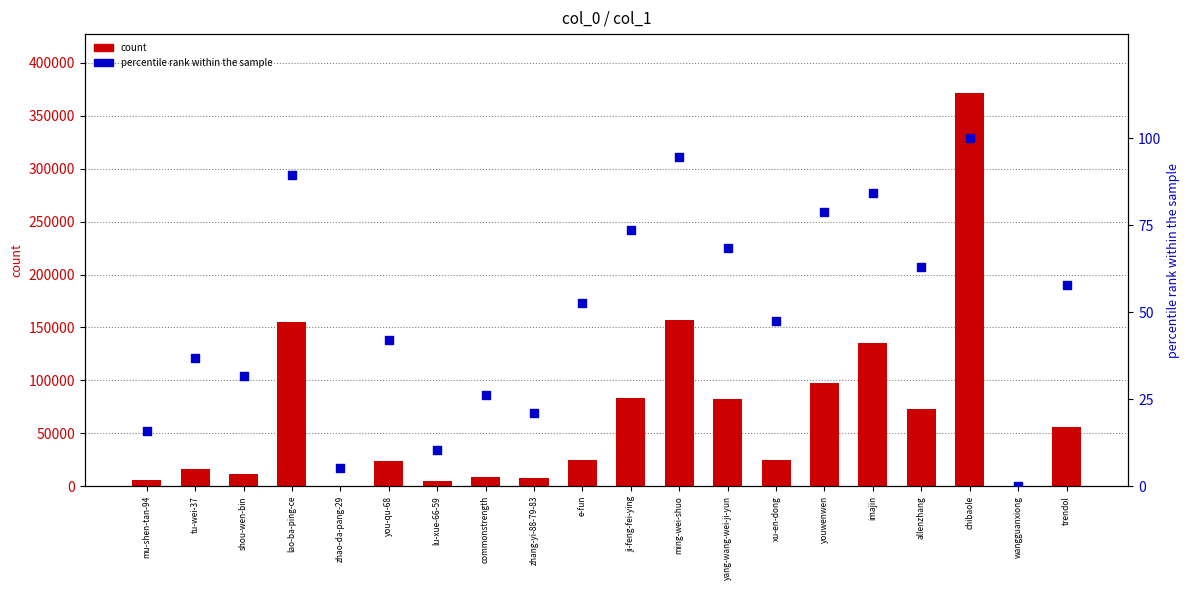

At which category is the sum across all series the highest?

chibaole